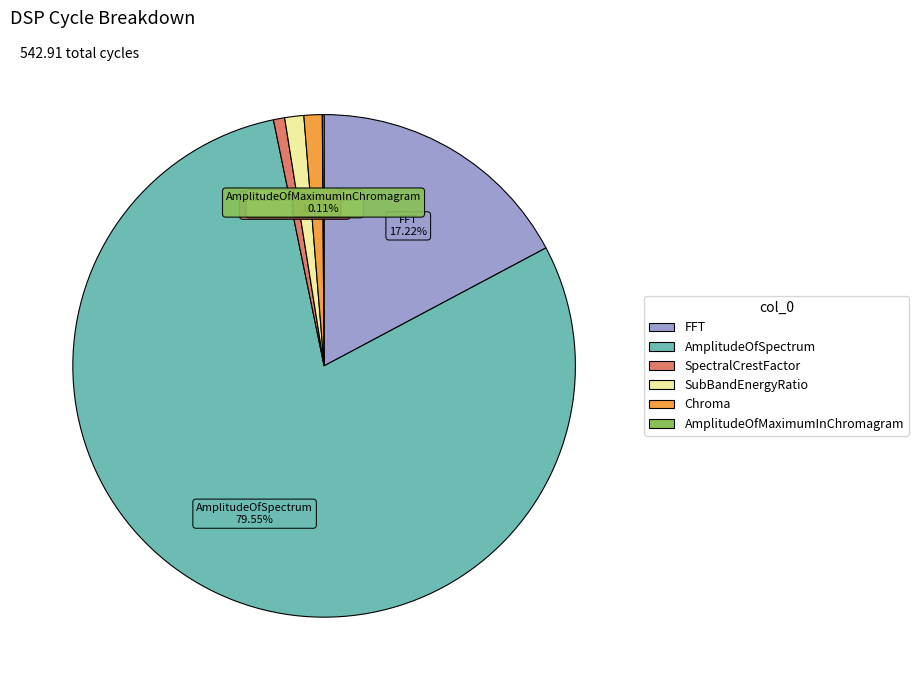

Is there a majority slice in this chart?

Yes